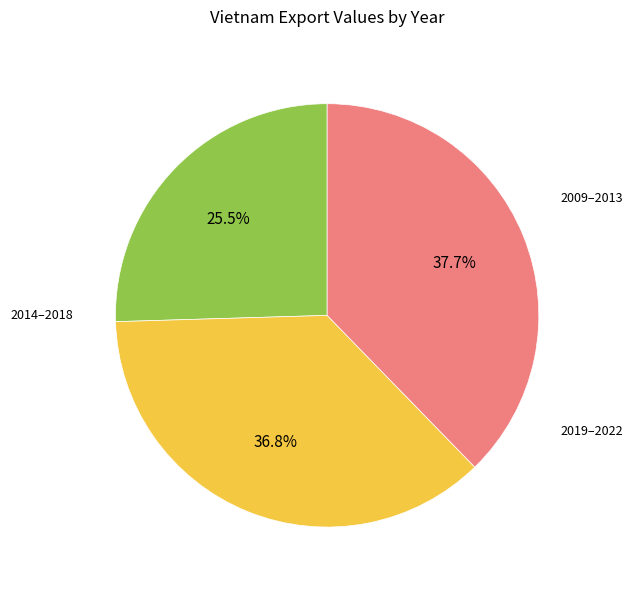

Count the number of slices in the pie.

3